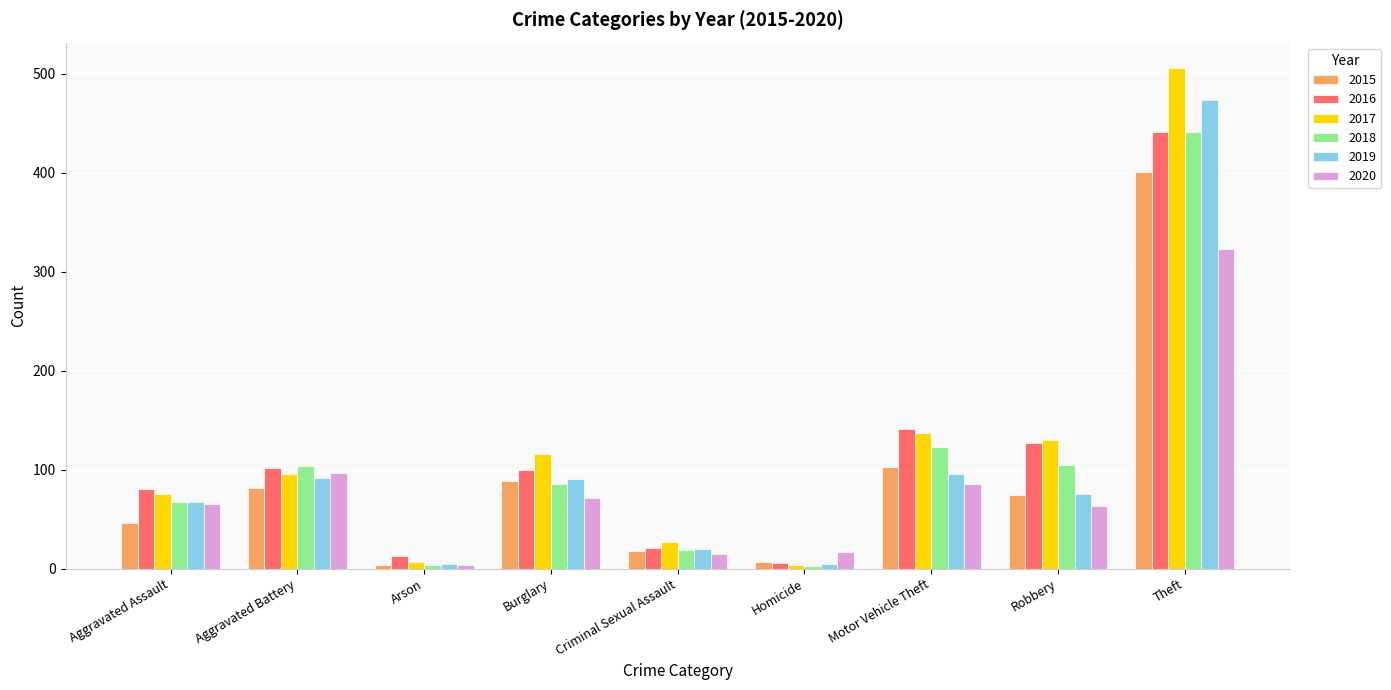

What is the label of the 1st bar from the right?

Theft